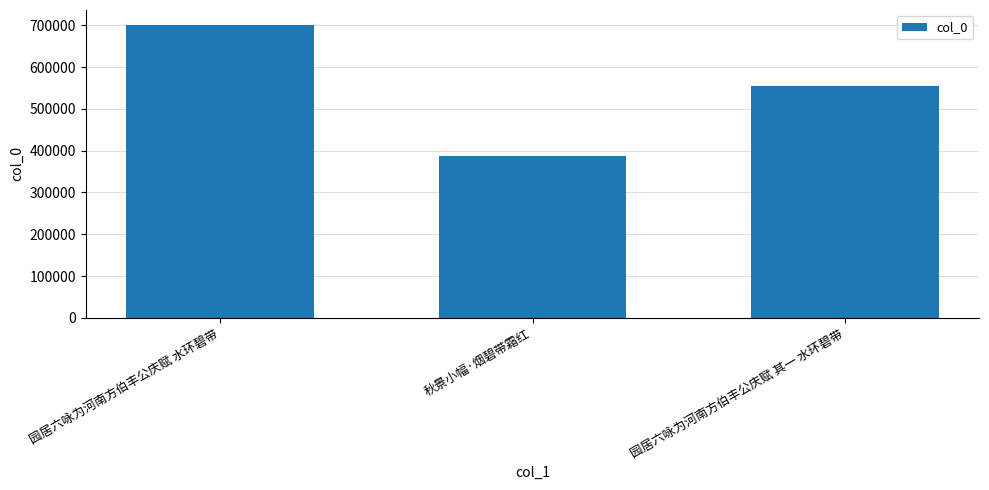

Reading left to right, extract all data points from this chart.

701289	386715	555490